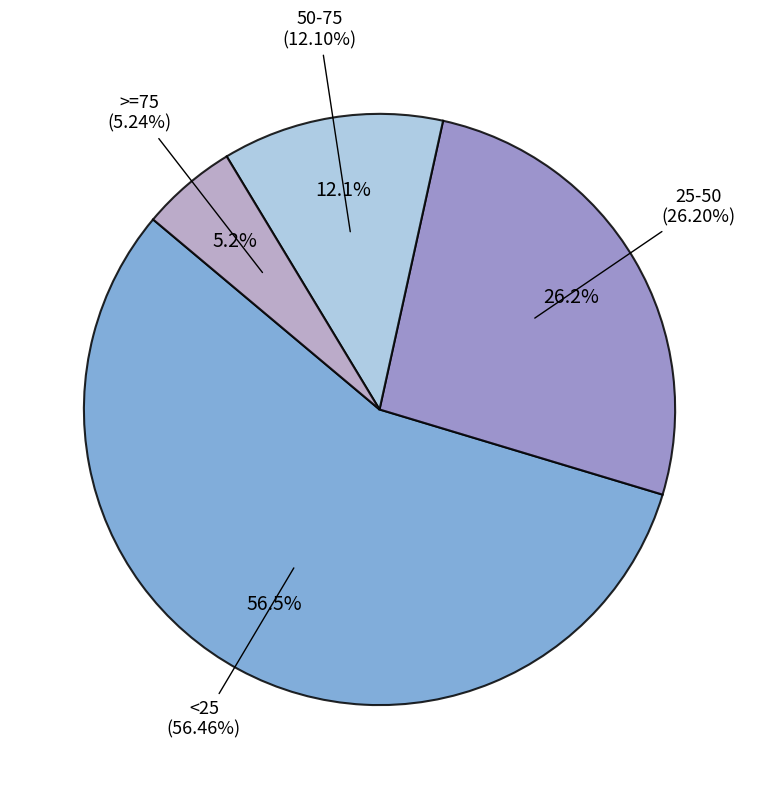

Which slice is the smallest?

>=75